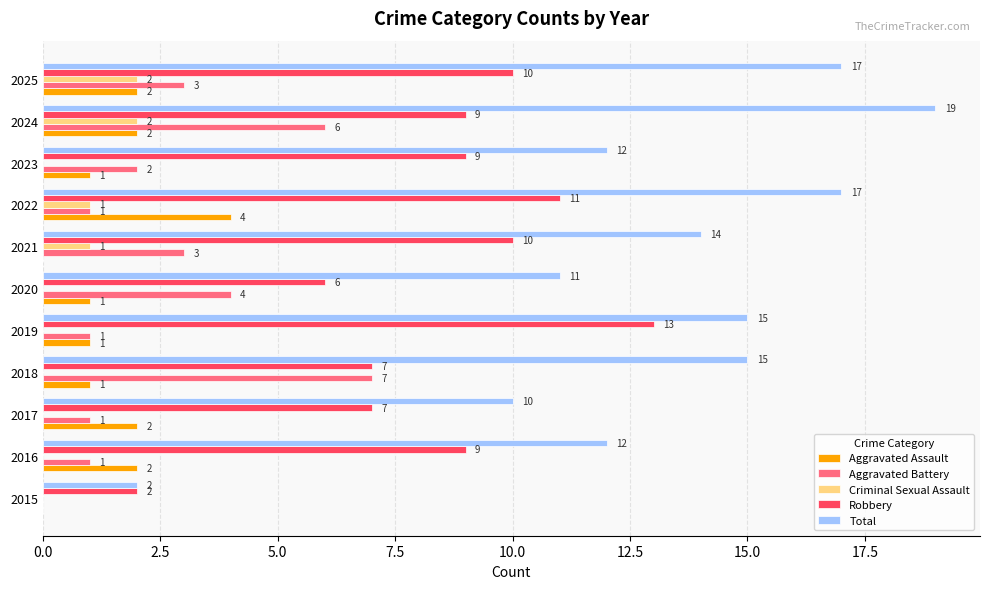

What is the sum of all Criminal Sexual Assault values?

6